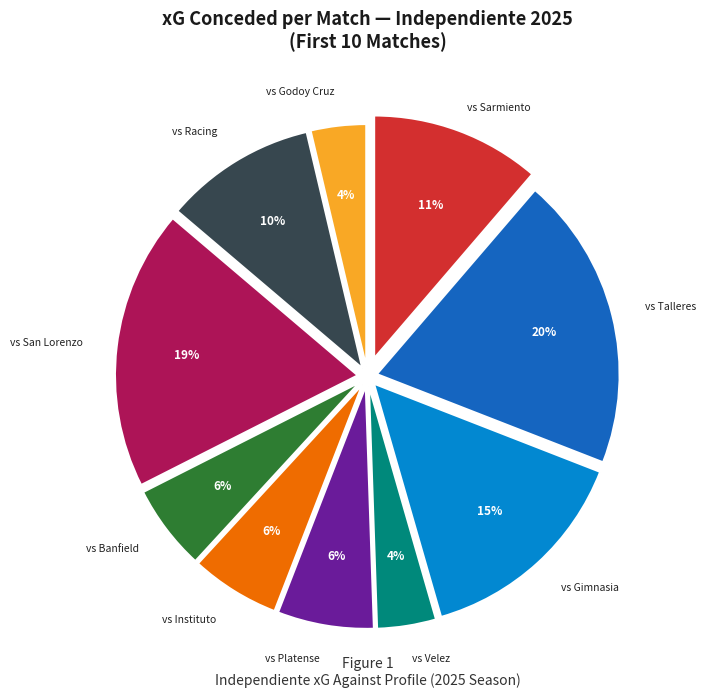

How many segments does this pie chart have?

10